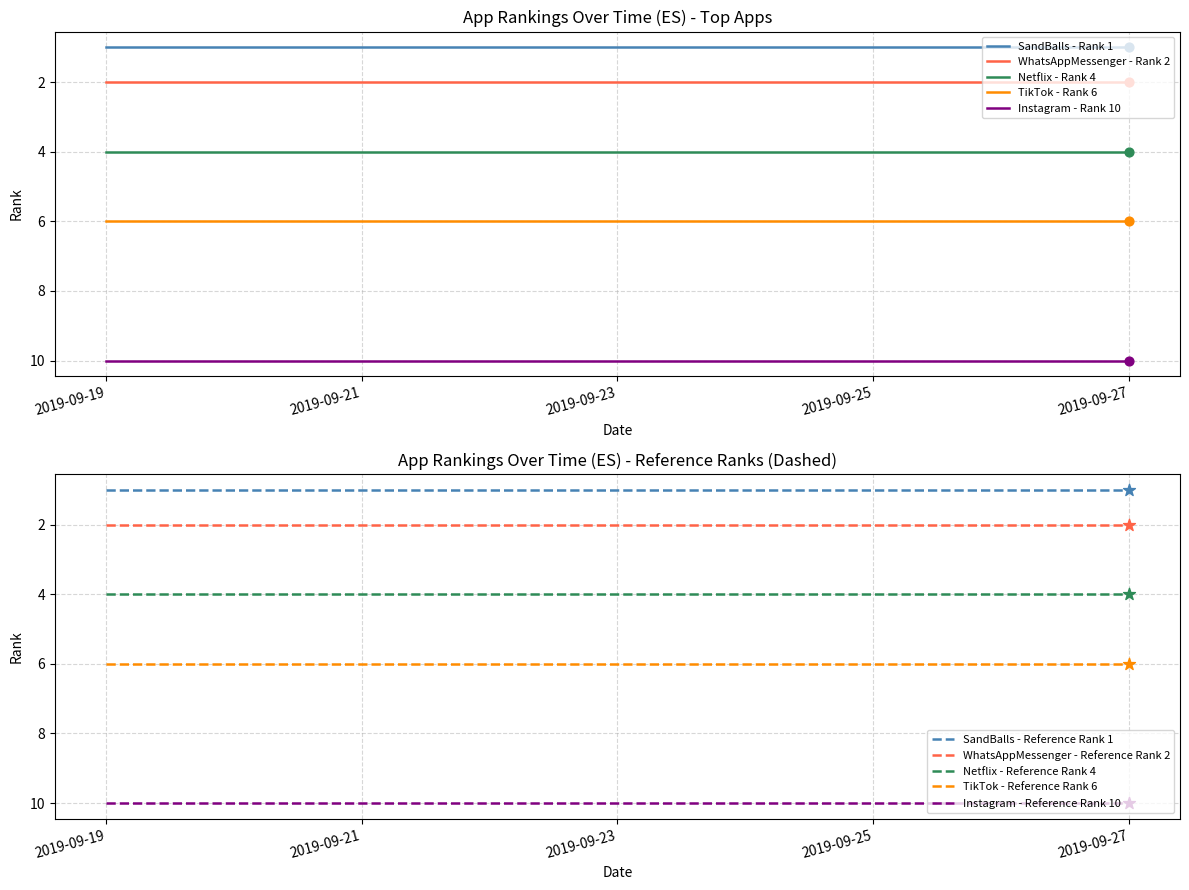

Which series has the largest Y range (max minus min)?

SandBalls